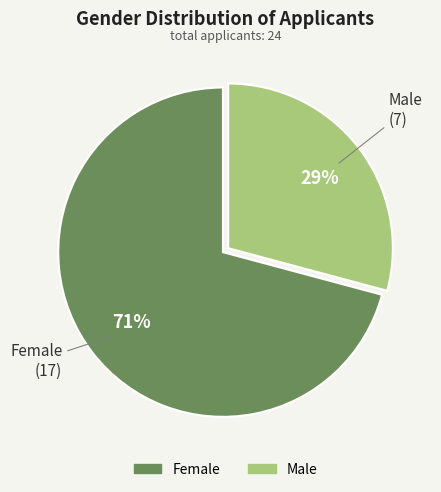

To the nearest percent, what is the difference between the largest and smallest slice percentages?

42%